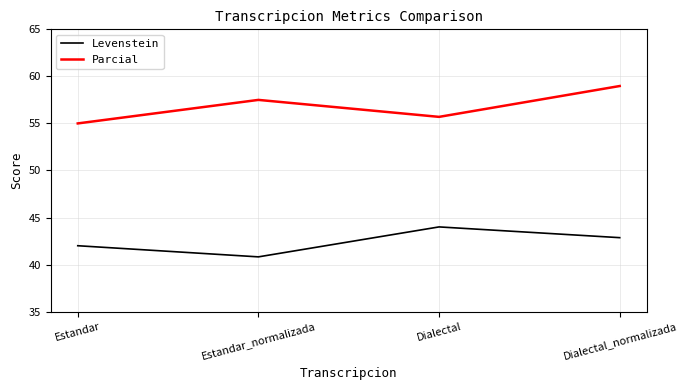

What position from the left is Dialectal_normalizada?

4